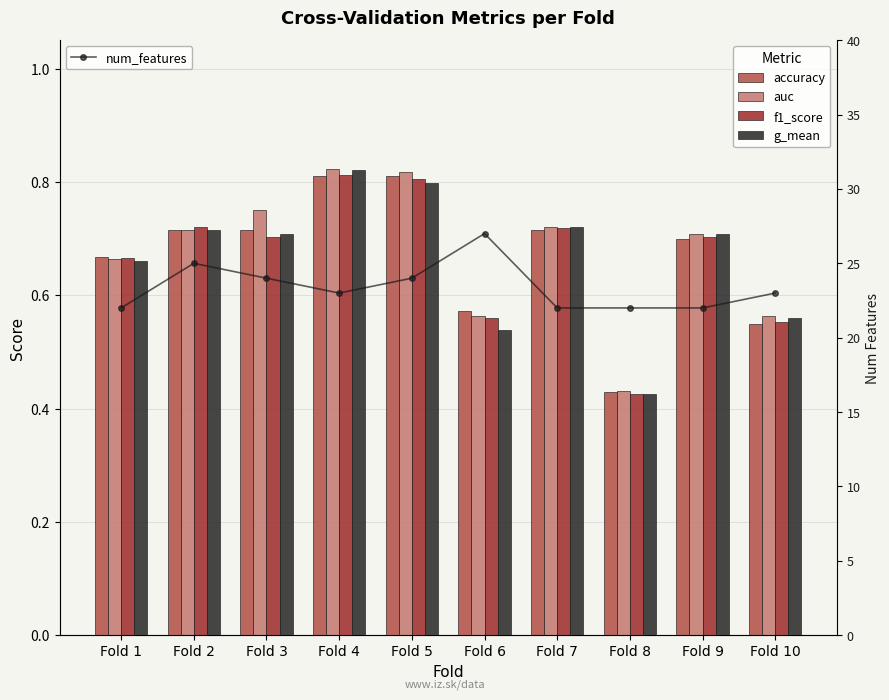

What is the spread (max minus min) of values at Fold 1?

21.3